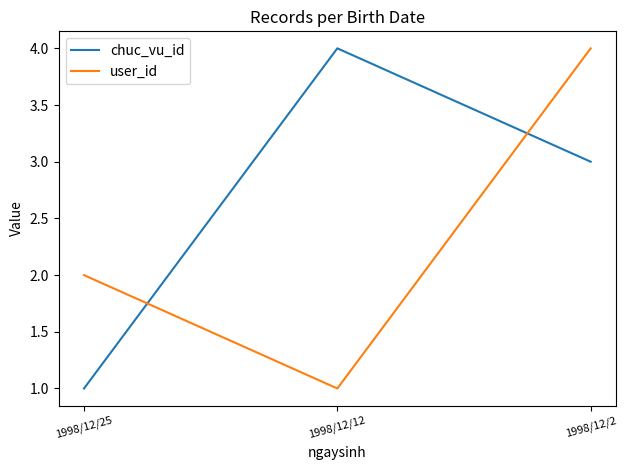

At 1998/12/25, list the series in order from smallest to largest.

chuc_vu_id, user_id